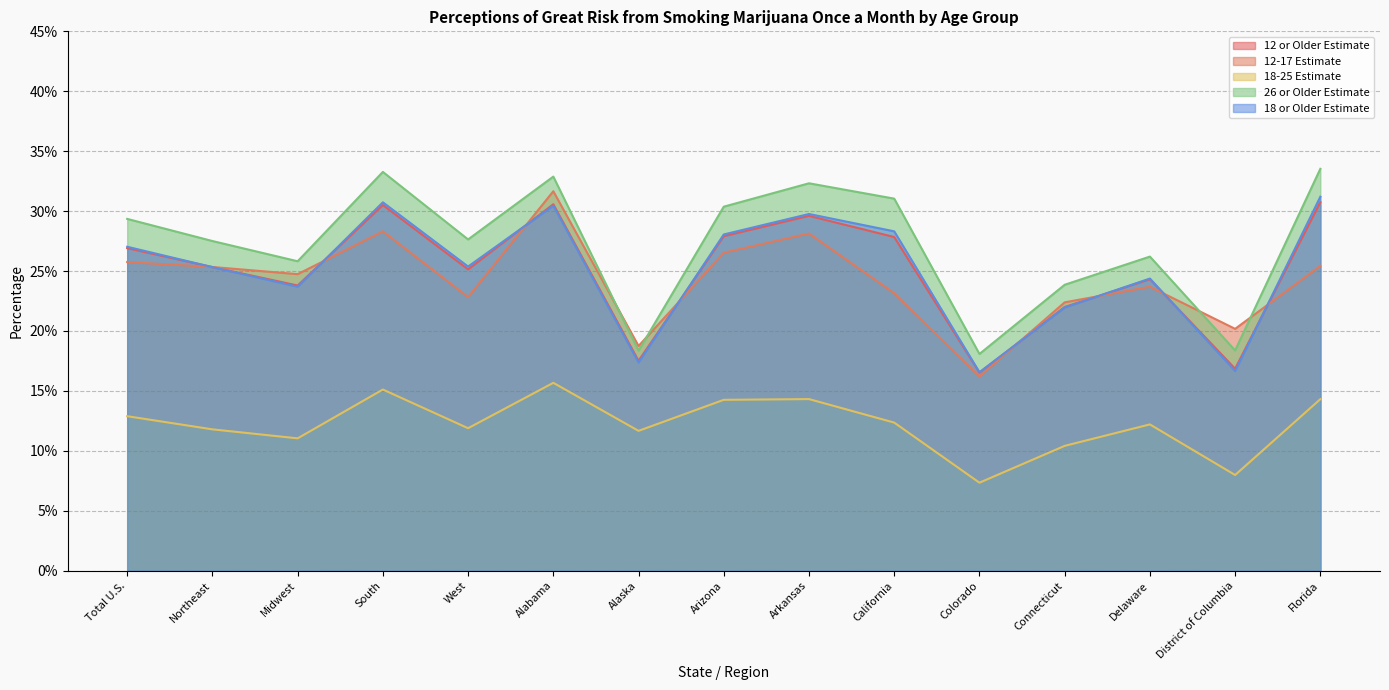

True or false: 26 or Older Estimate has a value of 0.3 at Total U.S..

True